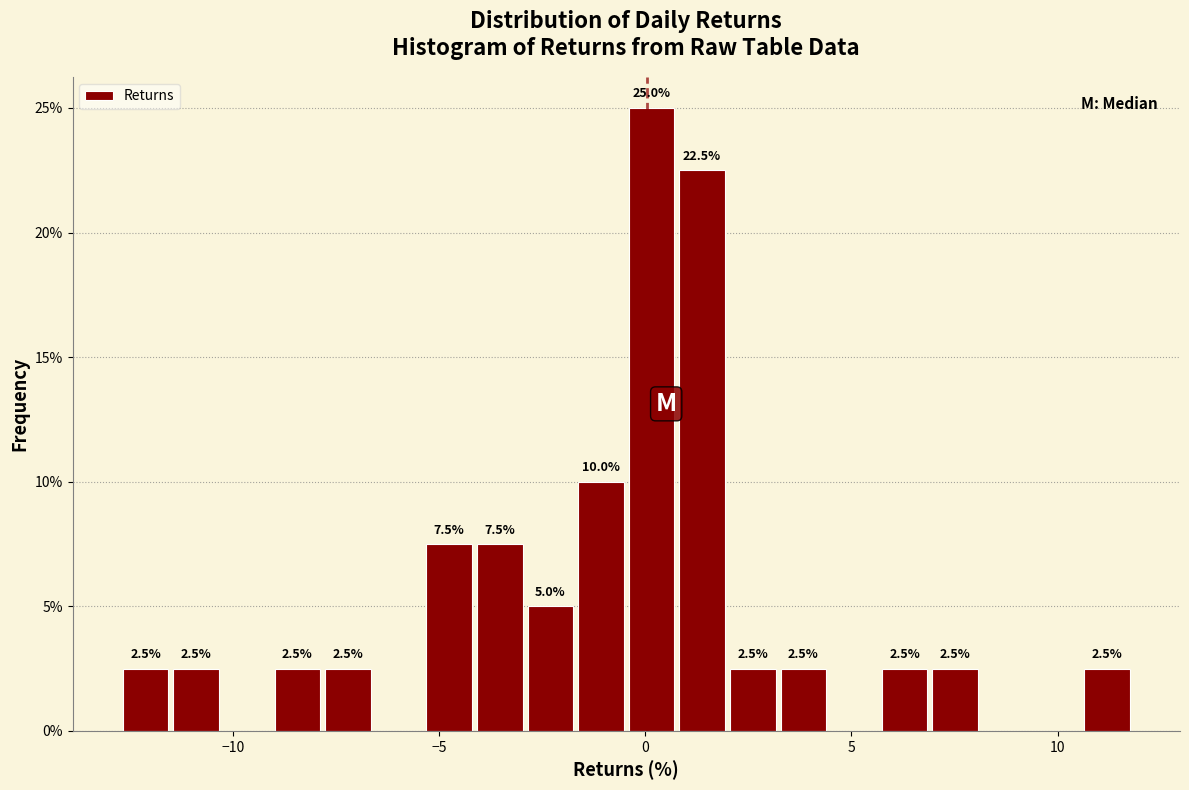

Read against the x-axis, roughly where is the centre of the tallest bar?

0.0